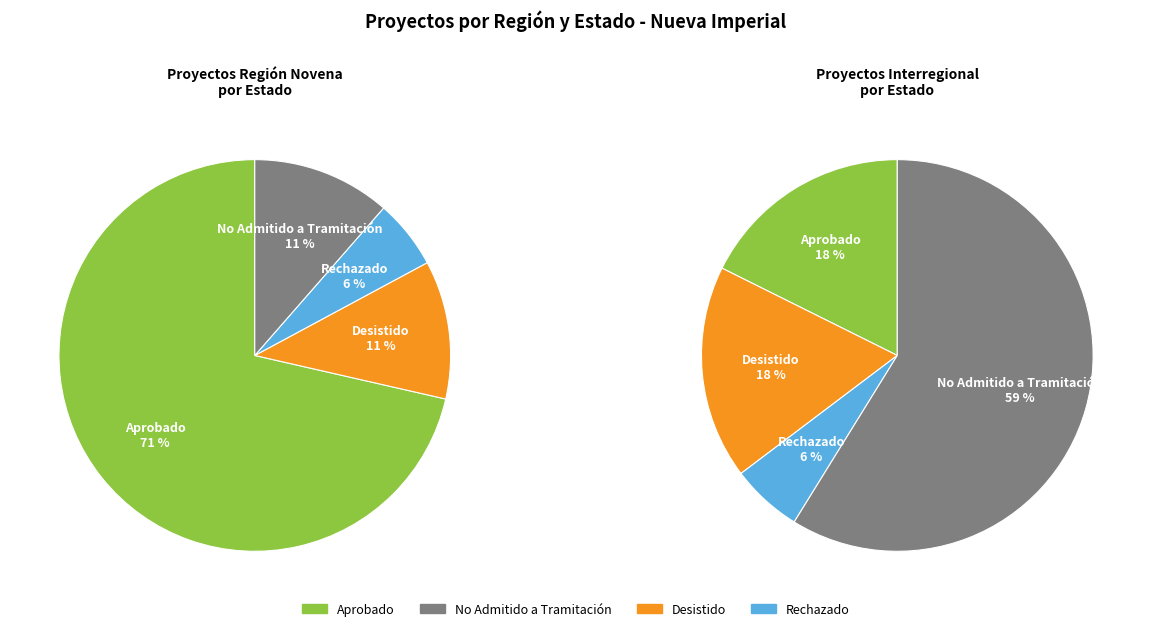

To the nearest percent, what portion does Novena represent?

54%